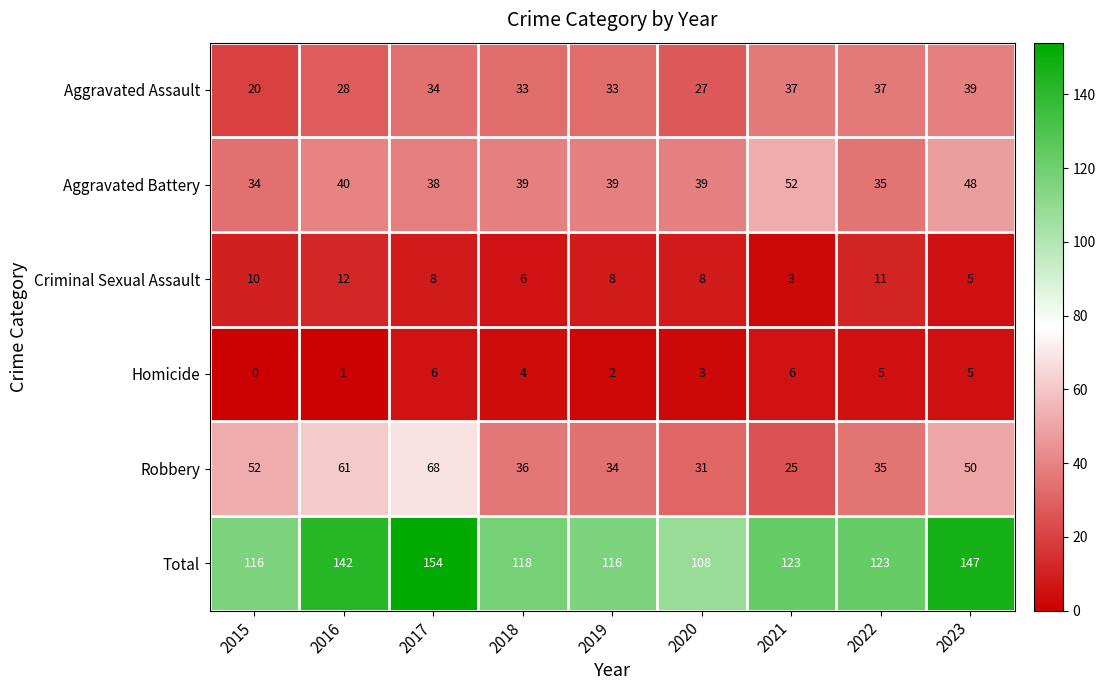

Rank the series at 2019 from highest to lowest value.

Total, Aggravated Battery, Robbery, Aggravated Assault, Criminal Sexual Assault, Homicide